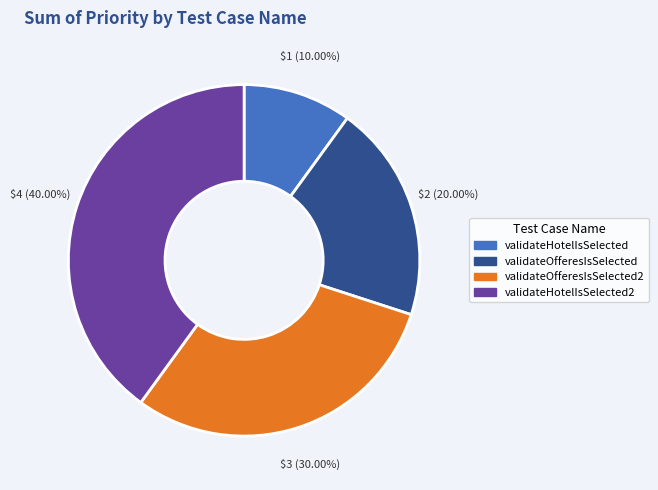

Count the number of slices in the pie.

4